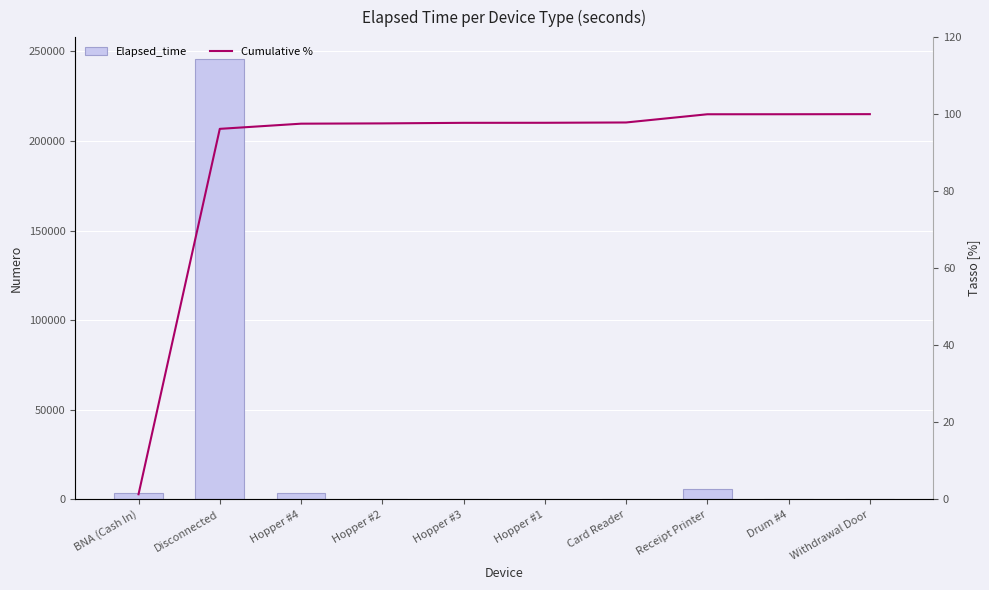

At which label does Cumulative % first exceed 97?

Hopper #4